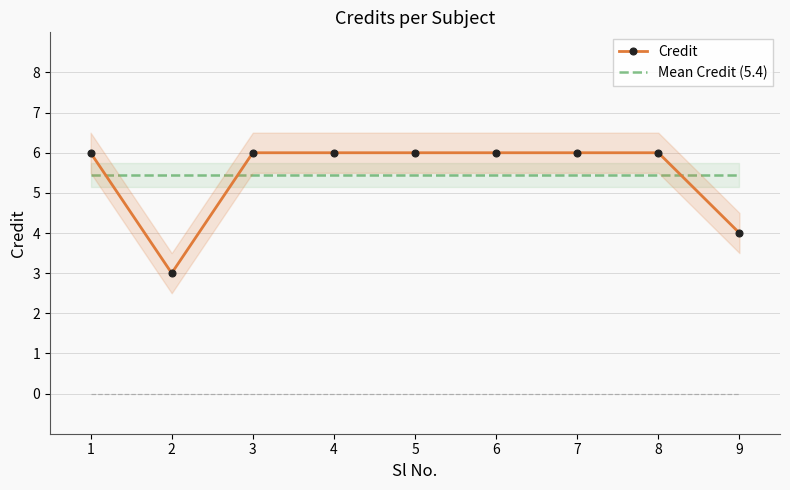

The value at 9 is 4. True or false?

True